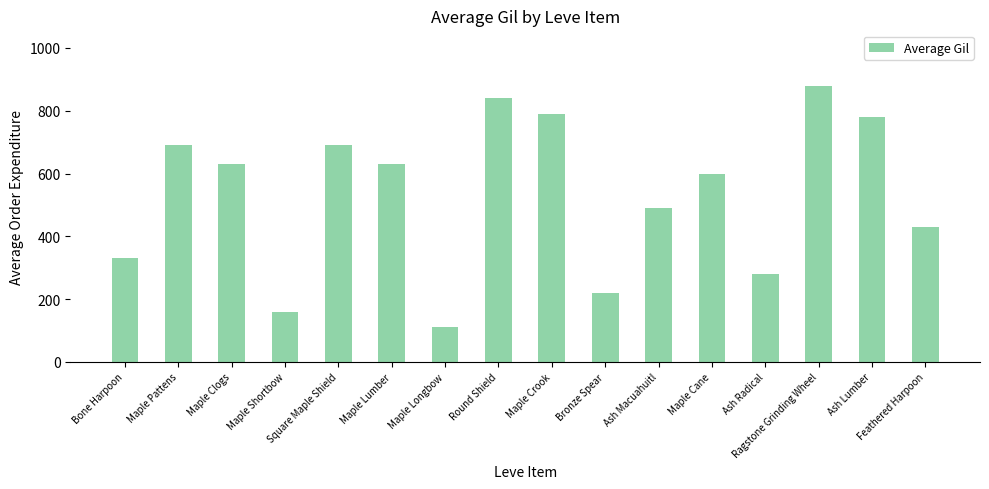

What is the average value?

534